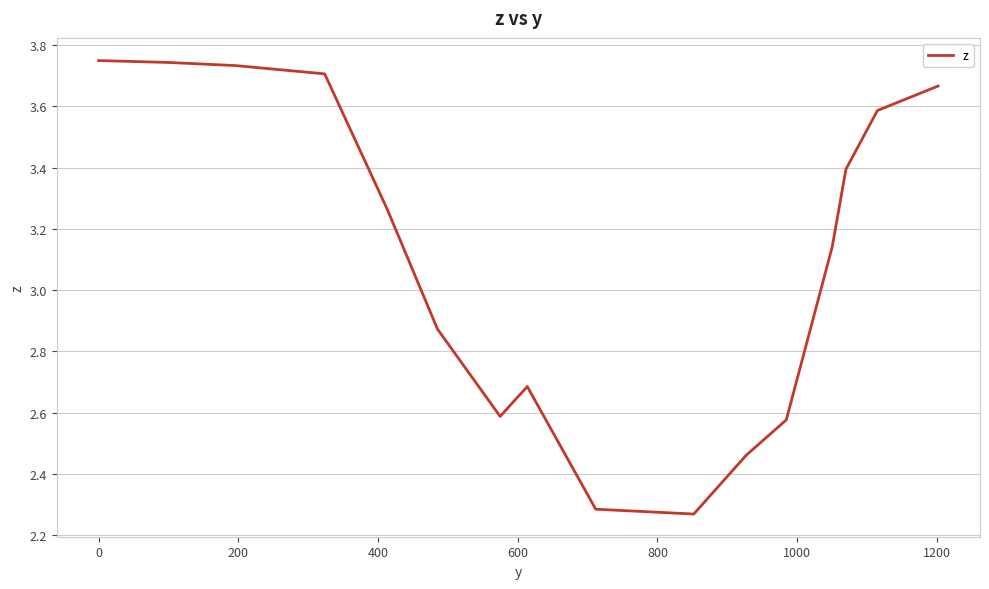

What is the difference between the maximum and minimum values?

1.5